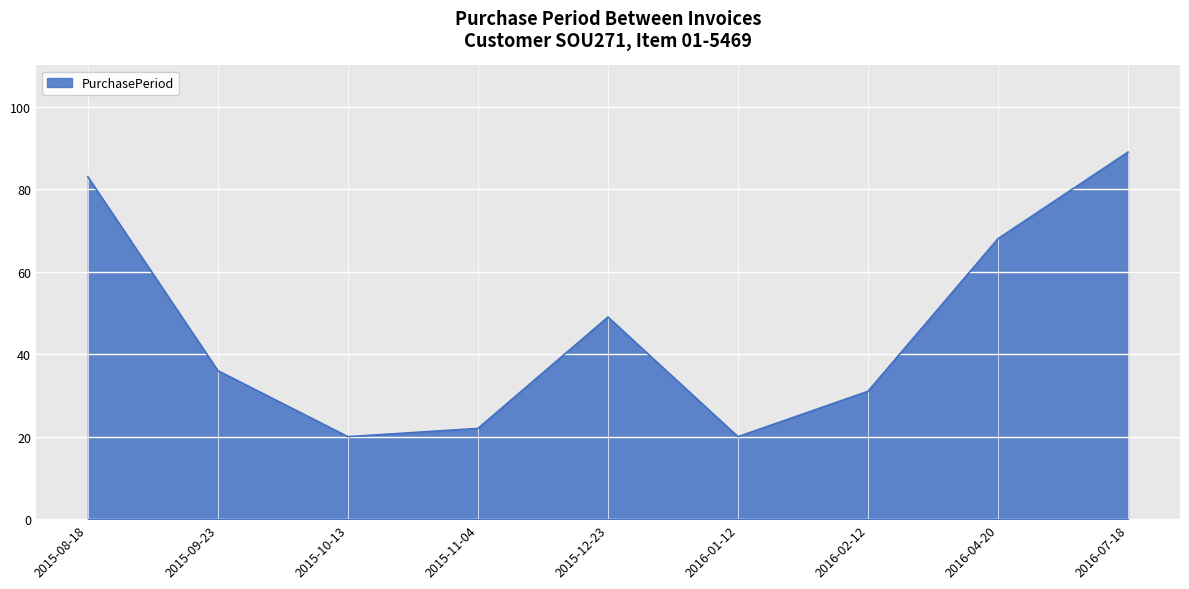

At which category does the chart reach its peak across all series?

2016-07-18